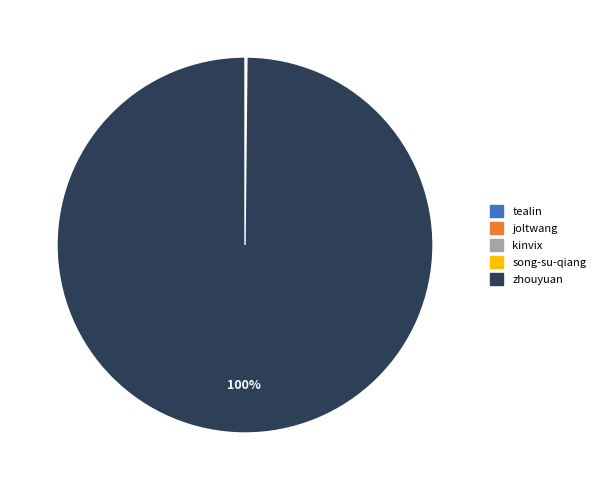

To the nearest percent, what is the average slice percentage?

20%